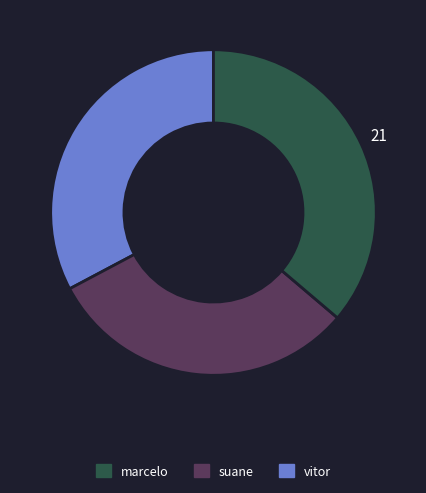

Is there any slice that represents more than half of the pie?

No